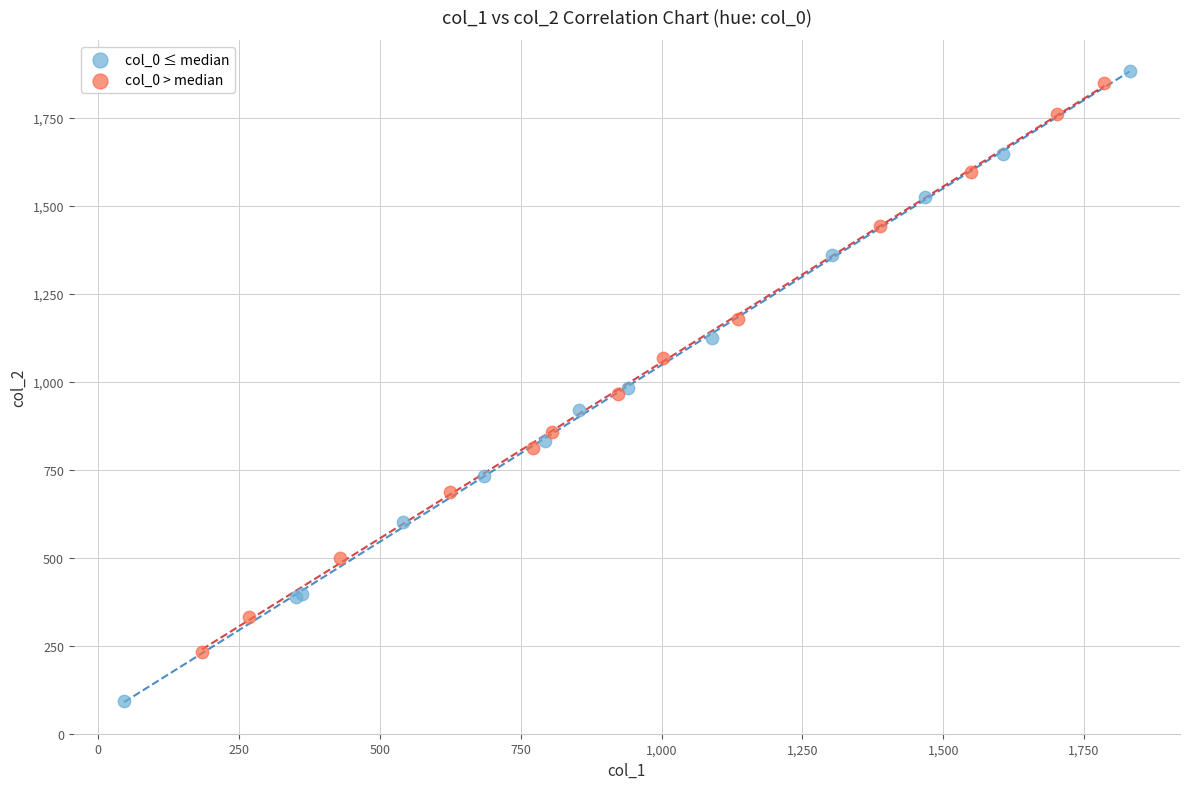

Which series contains the lowest Y value?

col_0 ≤ median